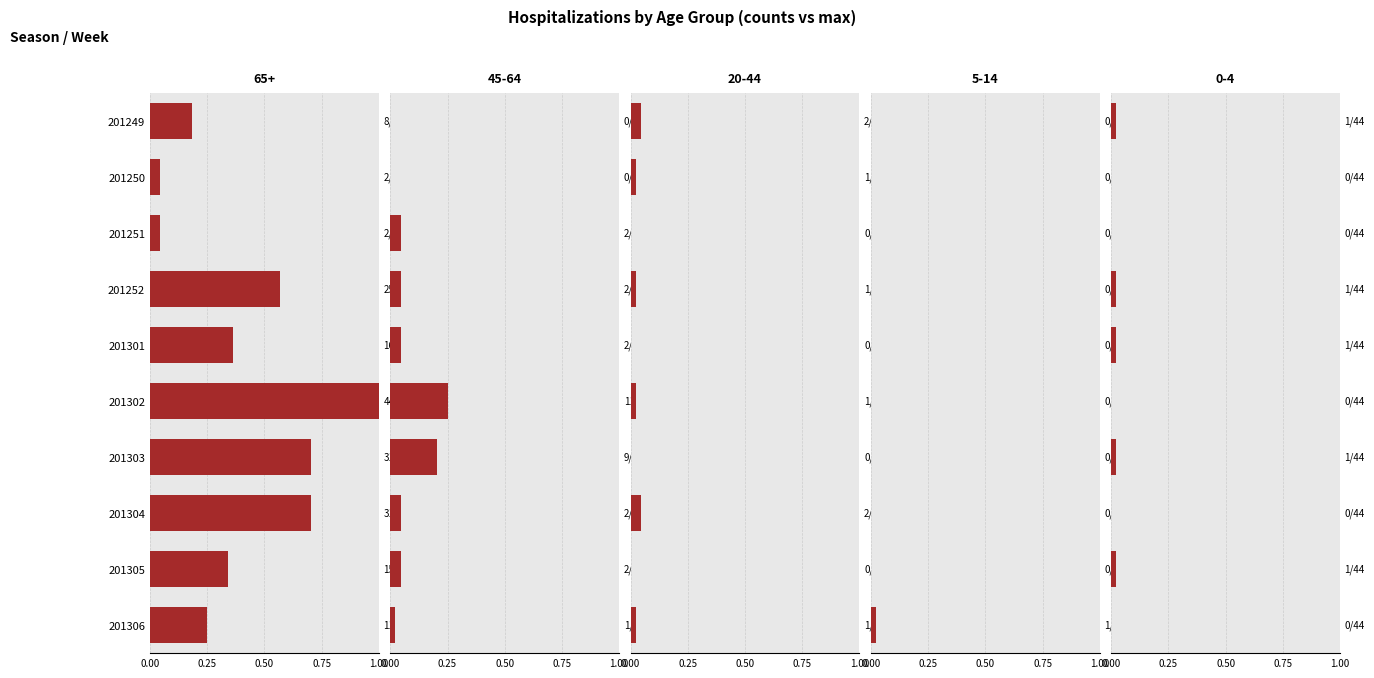

What is the total value across all series at 201305?

0.4